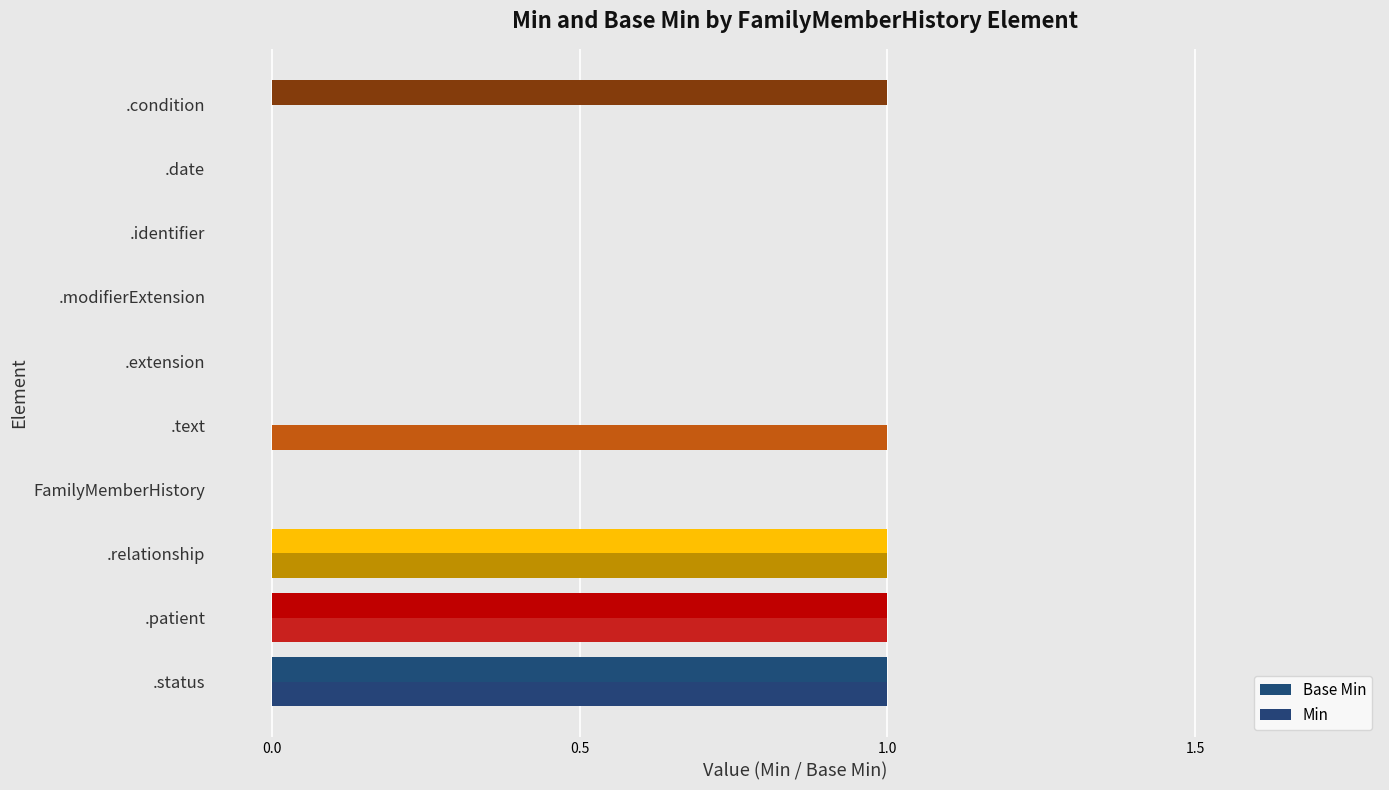

What position from the right is .modifierExtension?

4